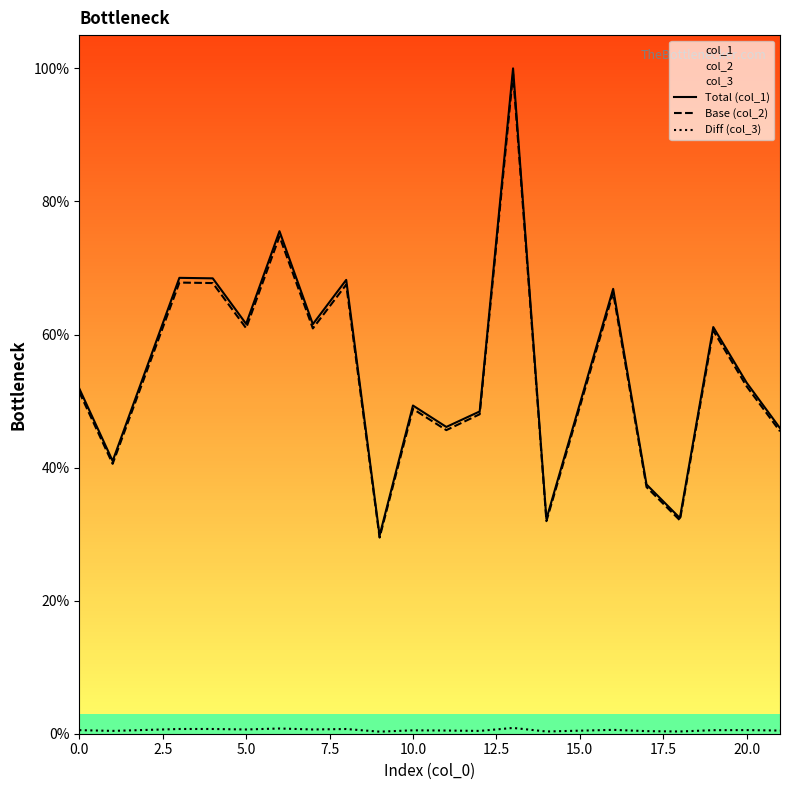

What are all the series names shown in the legend?

Total (col_1), Base (col_2), Diff (col_3)